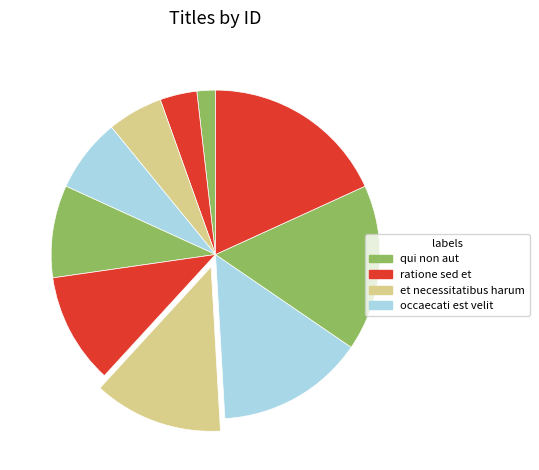

Count the number of slices in the pie.

10